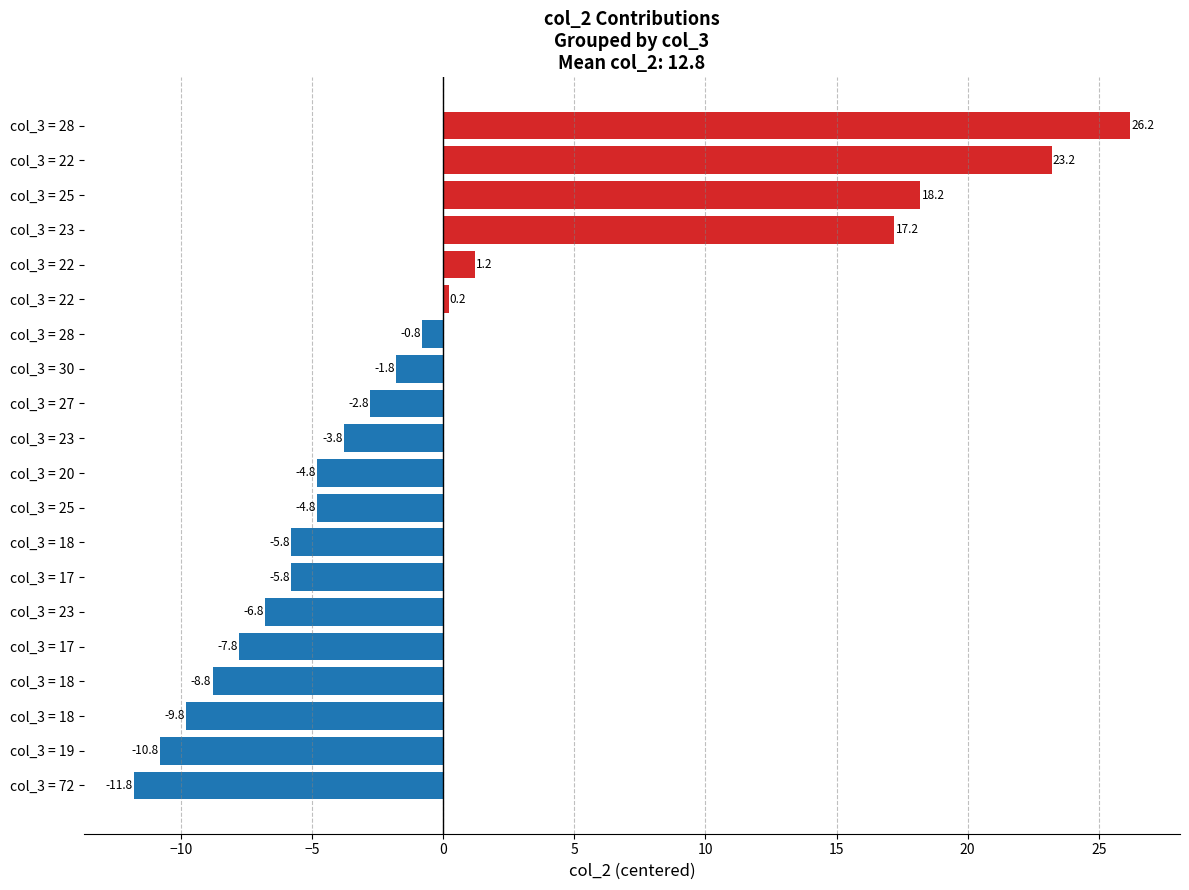

How many bars are there in total?

20